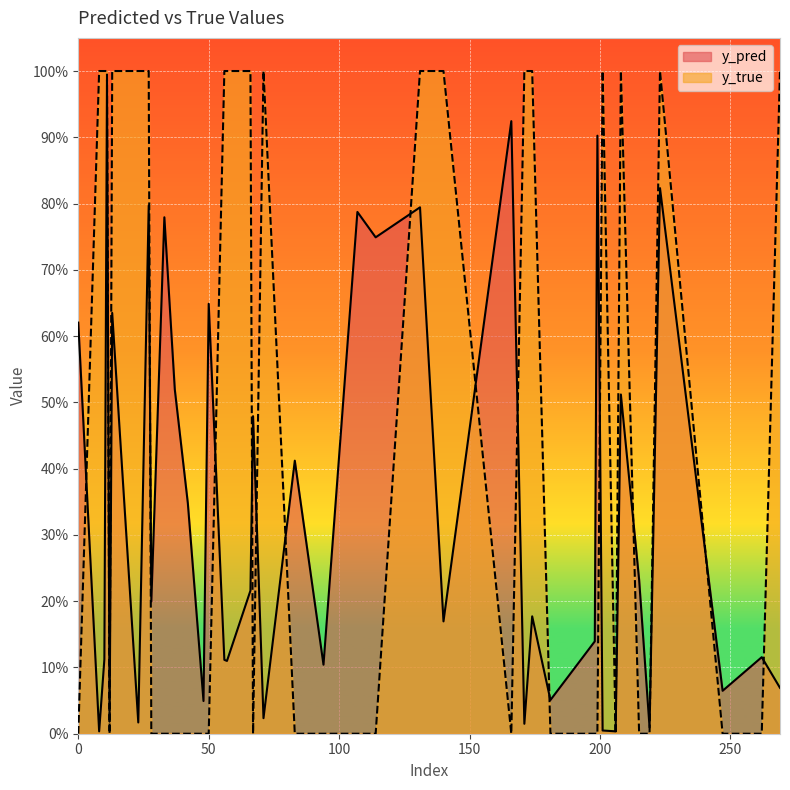

What is the sum of all y_pred values?

13.7